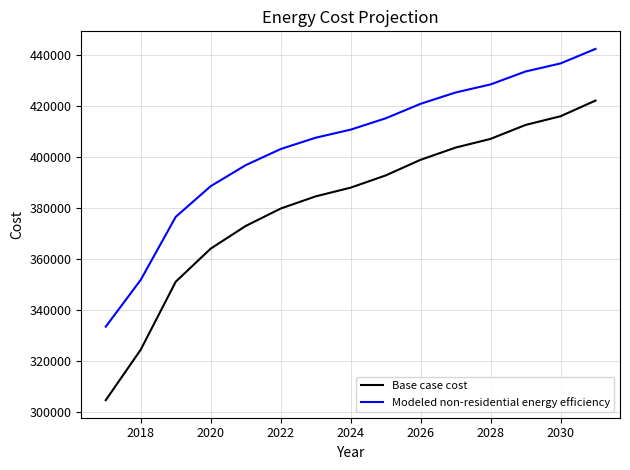

True or false: Base case cost and Modeled non-residential energy efficiency intersect in this chart.

False